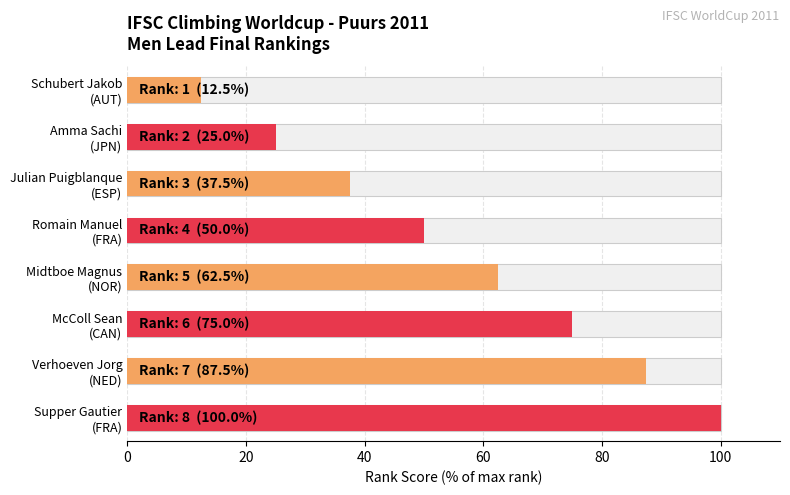

What is the average value?

56.2